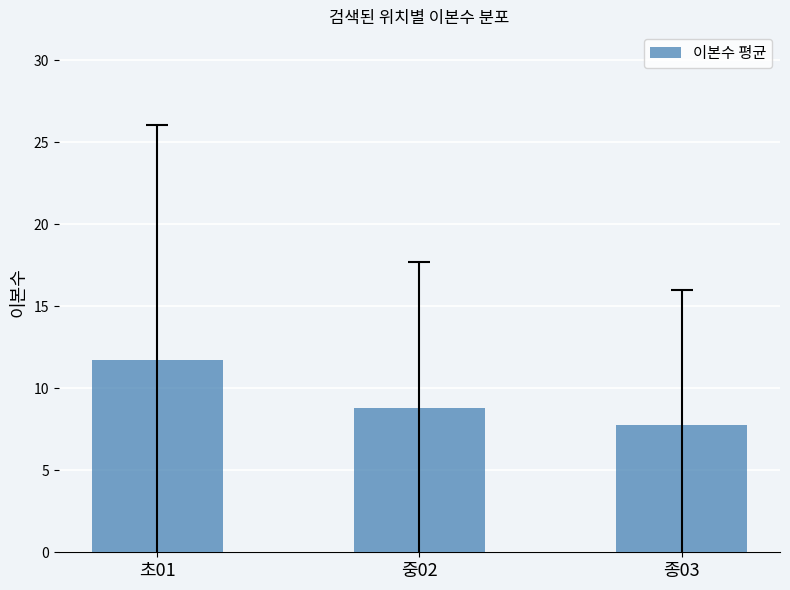

Rank the categories by value from highest to lowest.

초01, 중02, 종03